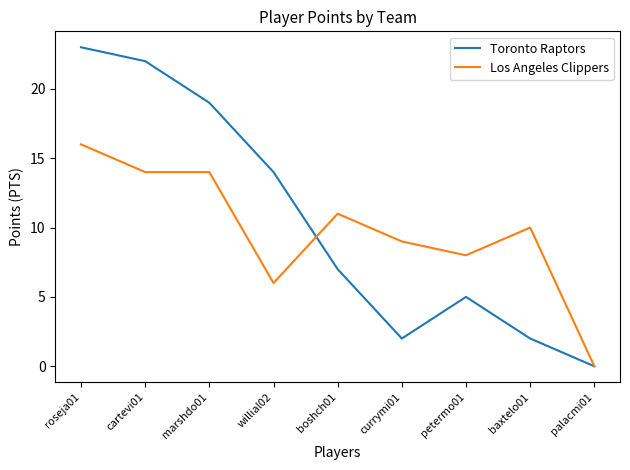

List the series in order of their peak value, lowest first.

Los Angeles Clippers, Toronto Raptors